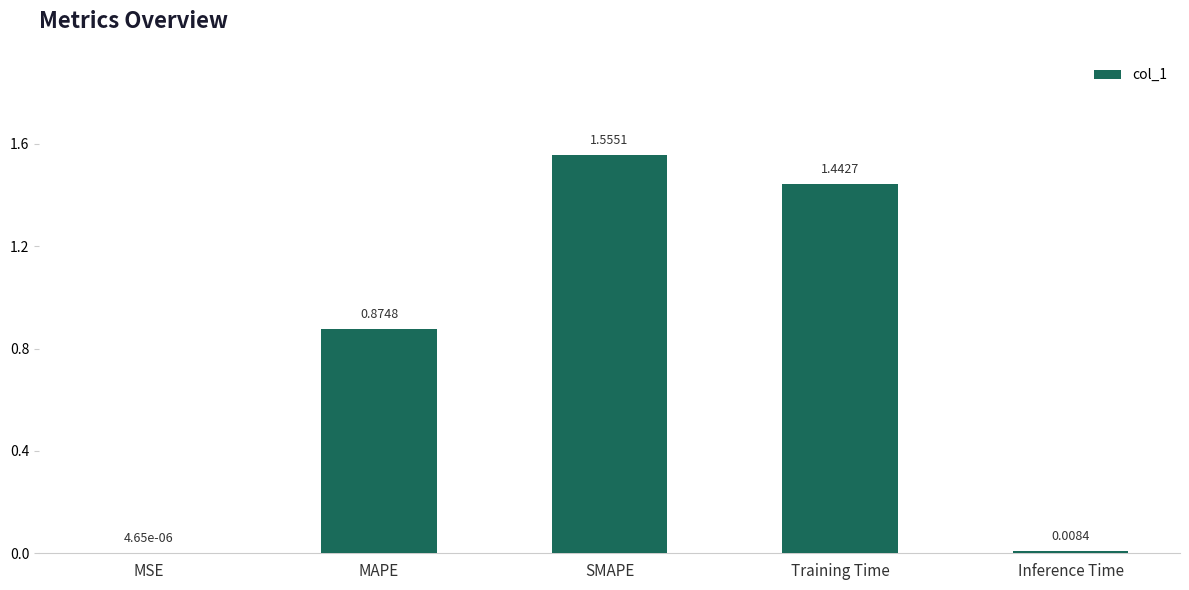

How many data points does each series have?

5